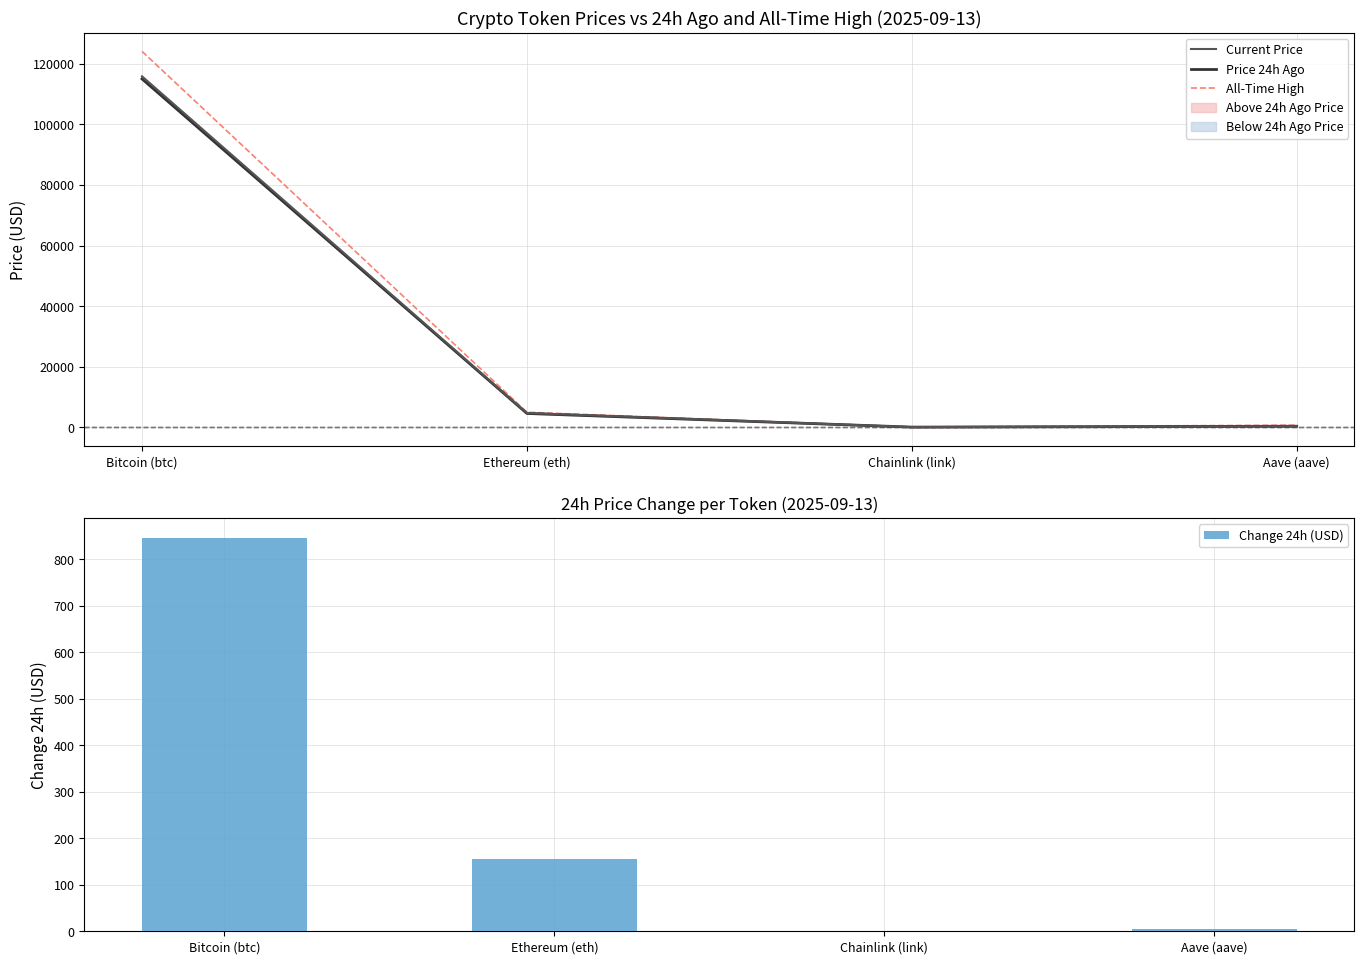

What is the average value of the Change 24h (USD) series?

252.0